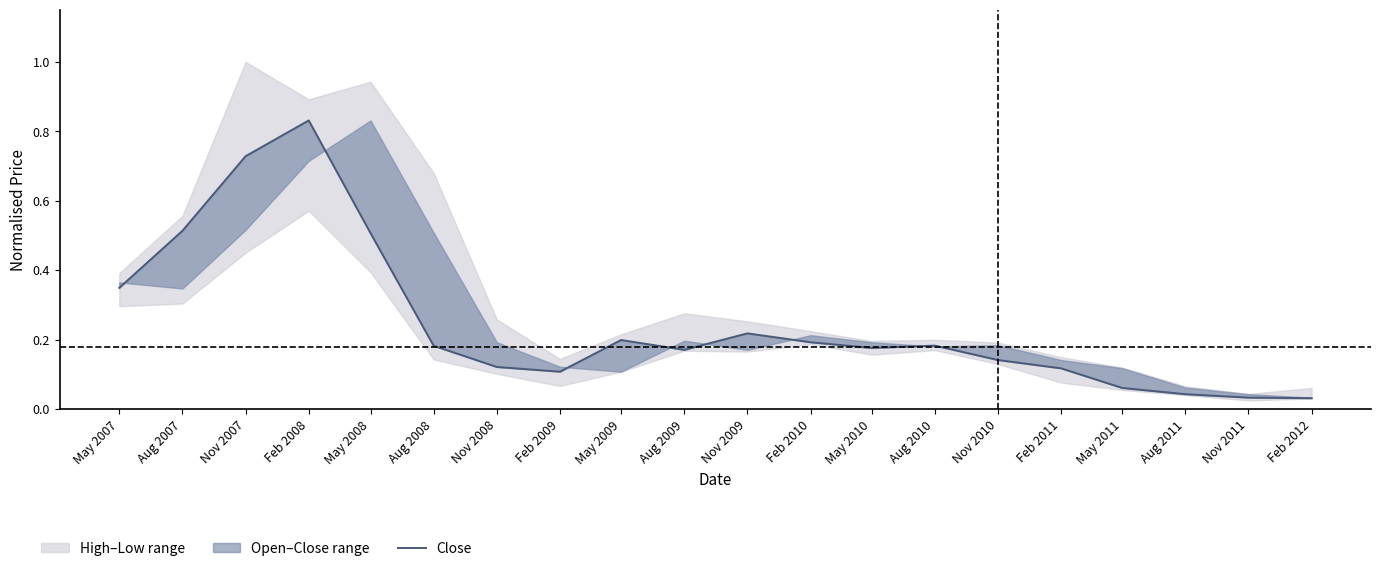

List the labels in order of value, largest first.

Feb 2008, Nov 2007, Aug 2007, May 2008, May 2007, Nov 2009, May 2009, Feb 2010, Aug 2010, Aug 2008, May 2010, Aug 2009, Nov 2010, Nov 2008, Feb 2011, Feb 2009, May 2011, Aug 2011, Nov 2011, Feb 2012